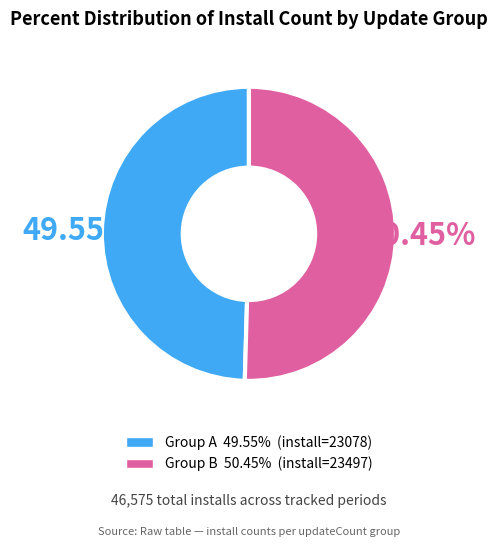

Does any single category account for the majority?

Yes